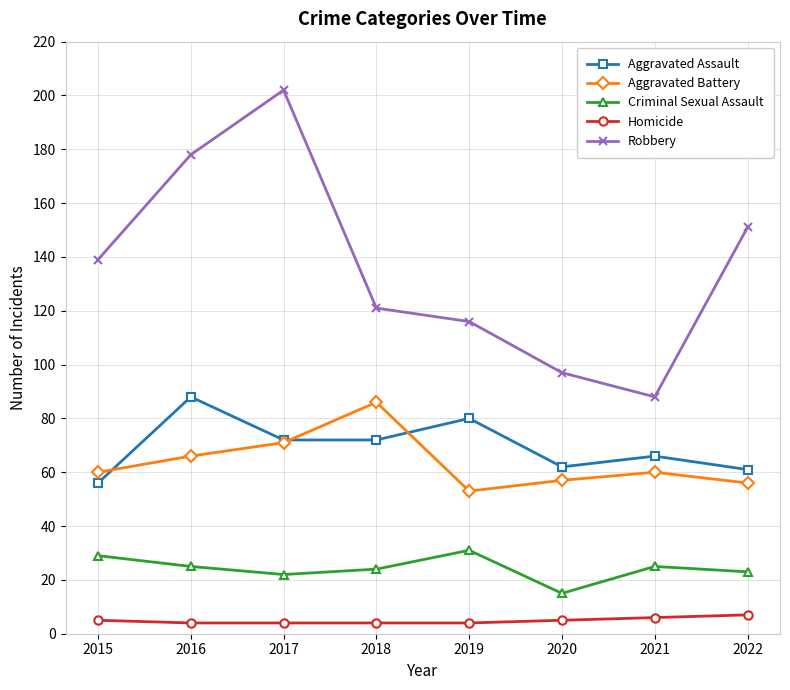

Is the value of Aggravated Battery at 2015 greater than the value of Criminal Sexual Assault at 2018?

Yes